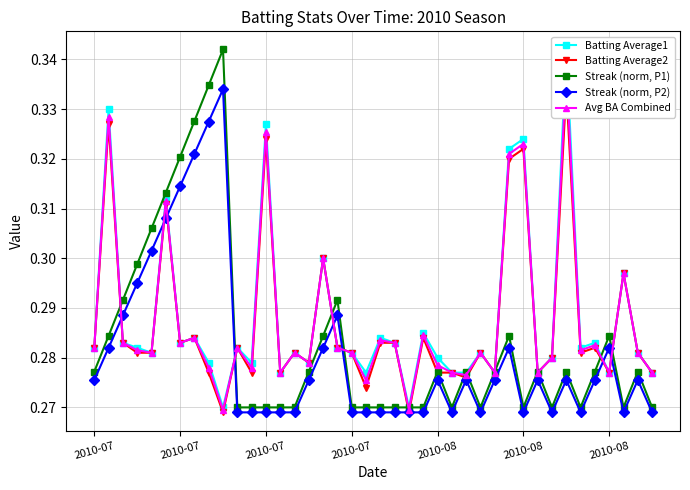

What is the difference between the maximum and second lowest values in the Streak (norm, P1) series?

0.1